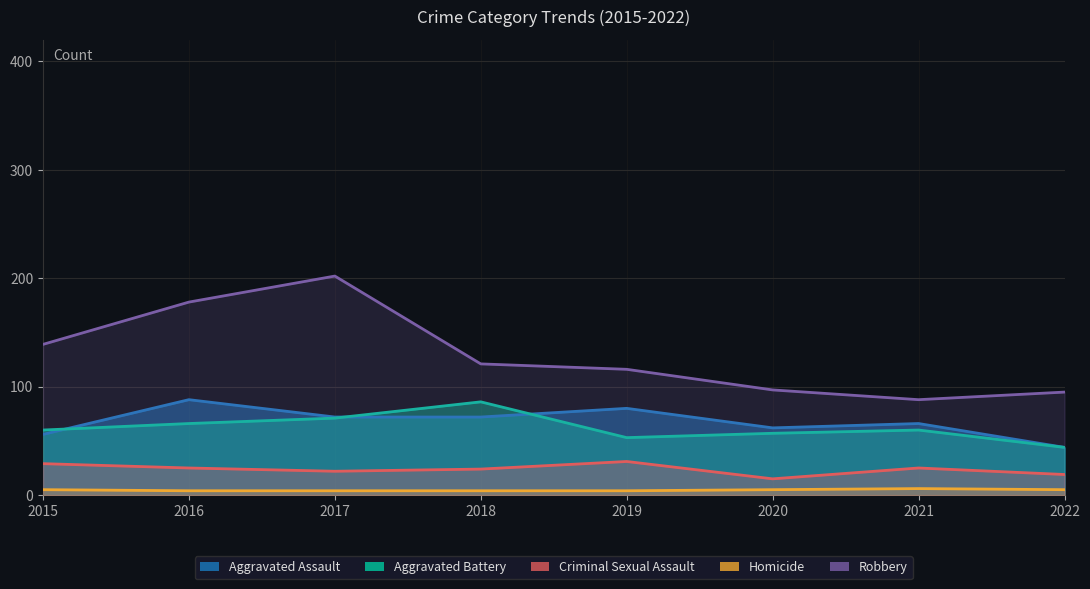

True or false: Criminal Sexual Assault and Aggravated Battery cross at least once.

False